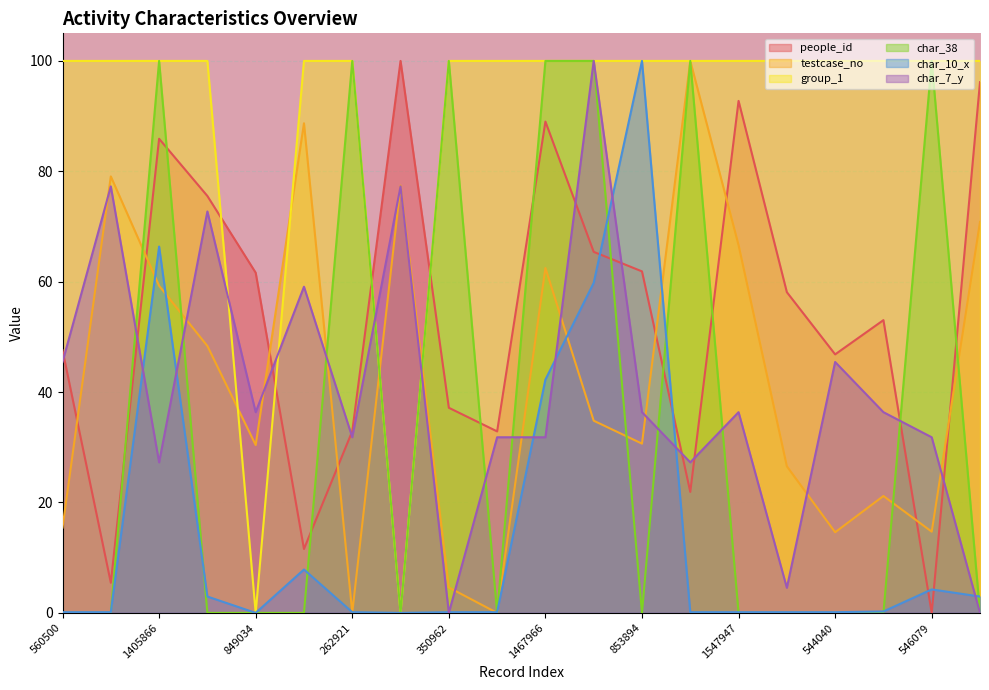

What is the label of the 16th point from the left?

774692